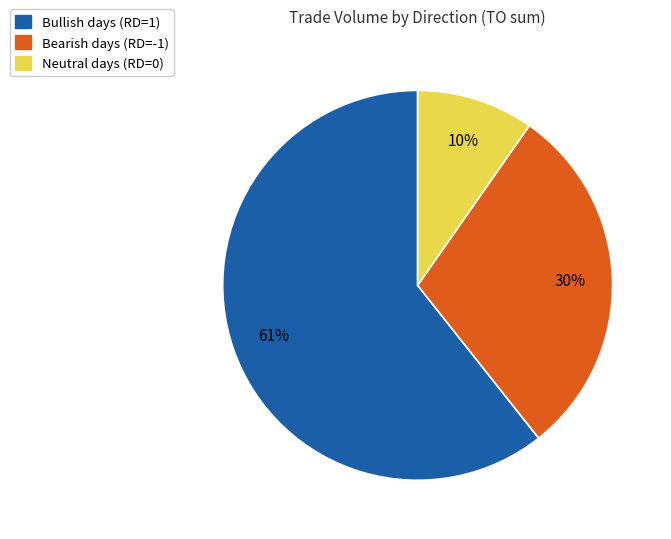

To the nearest percent, what is the average slice percentage?

33%